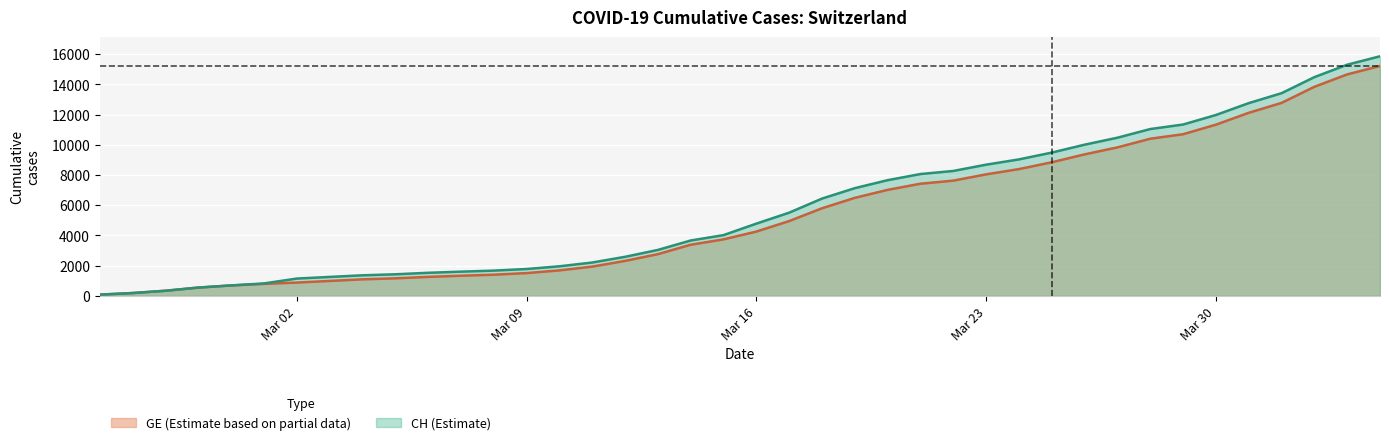

What is the spread (max minus min) of values at 2020-03-14?

281